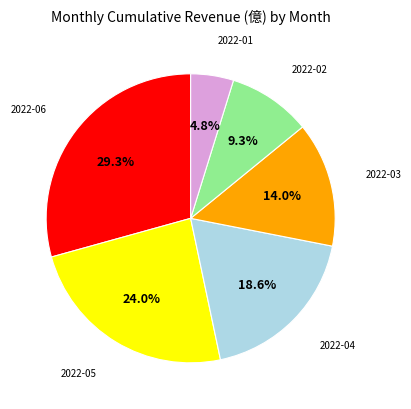

What percentage is the 2022-05 slice, to the nearest percent?

24%